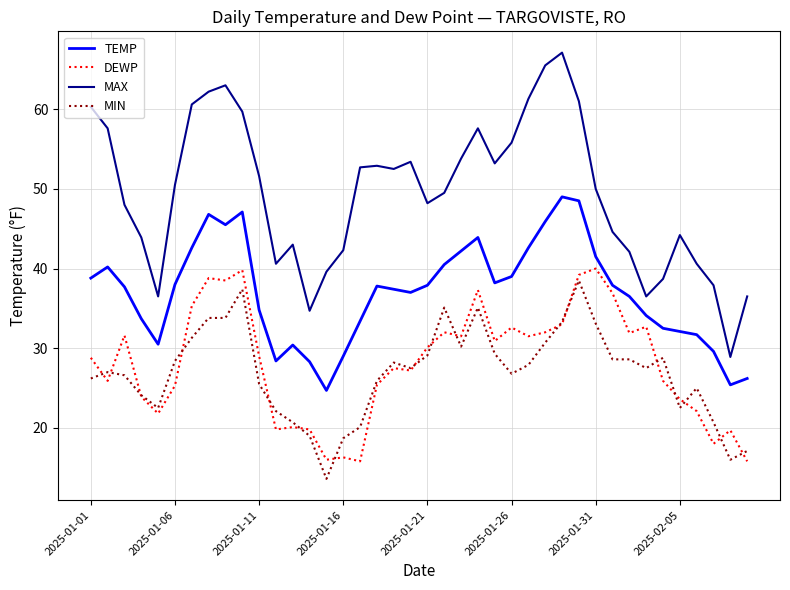

True or false: MIN has more than 2 interior local peaks.

True